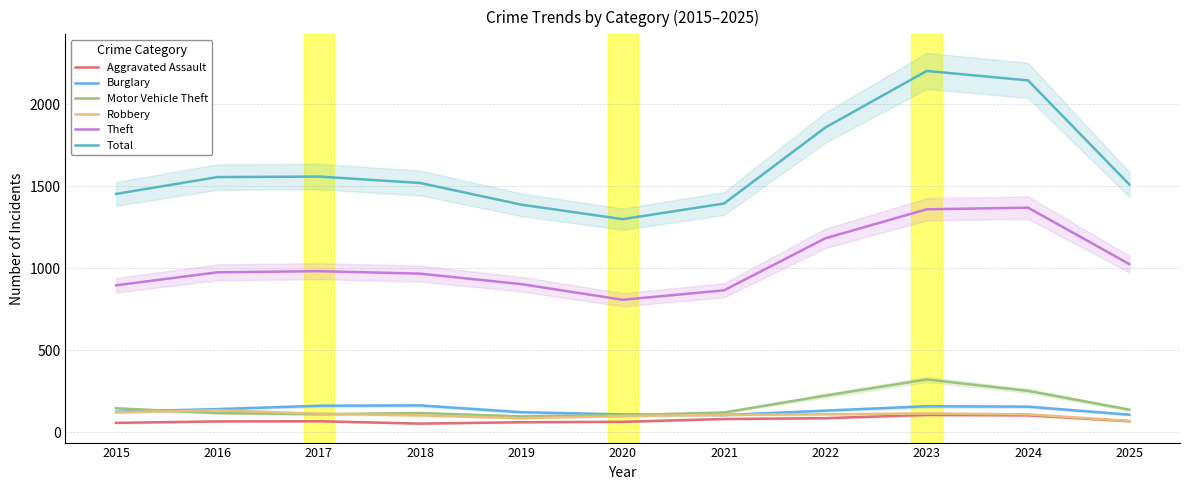

At which label does Motor Vehicle Theft reach its peak?

2023